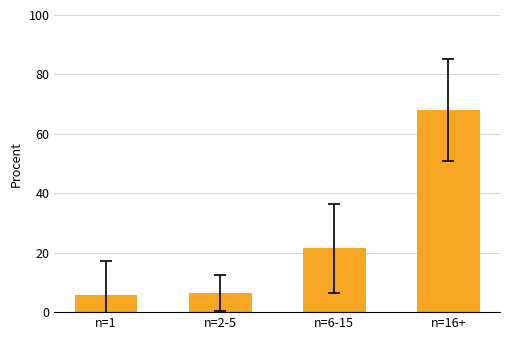

What is the label of the 3rd bar from the left?

n=6-15